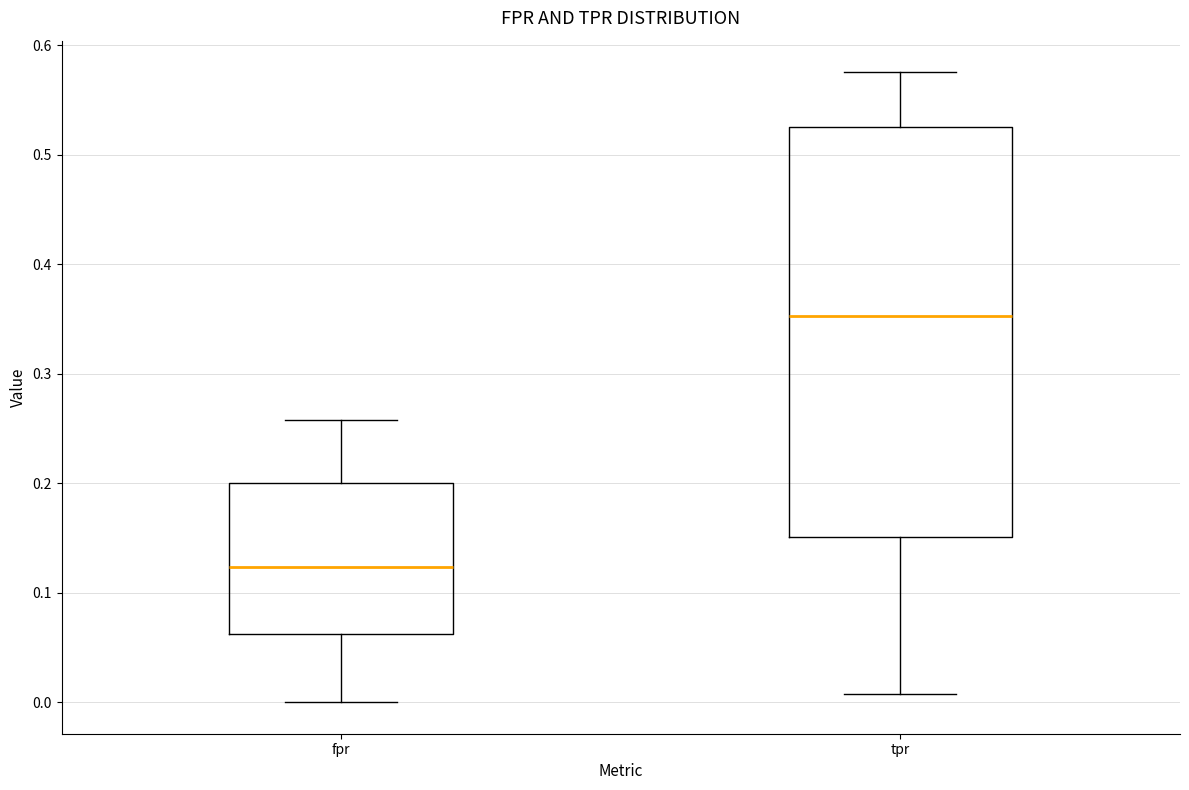

Reading left to right, read every box against the y-axis: the position of its median line, the range the box covers, and the ends of its whiskers. The values are not printed on the chart, so give them approximately, as read against the axis.

fpr: median 0.12, box 0.06 to 0.20, whiskers 0.00 to 0.26
tpr: median 0.35, box 0.15 to 0.53, whiskers 0.01 to 0.58